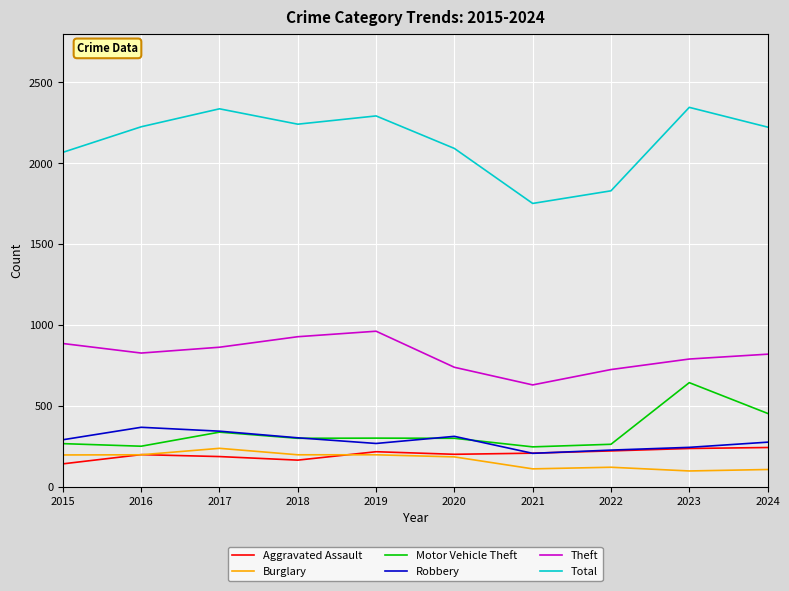

Which series has the largest range (max minus min)?

Total